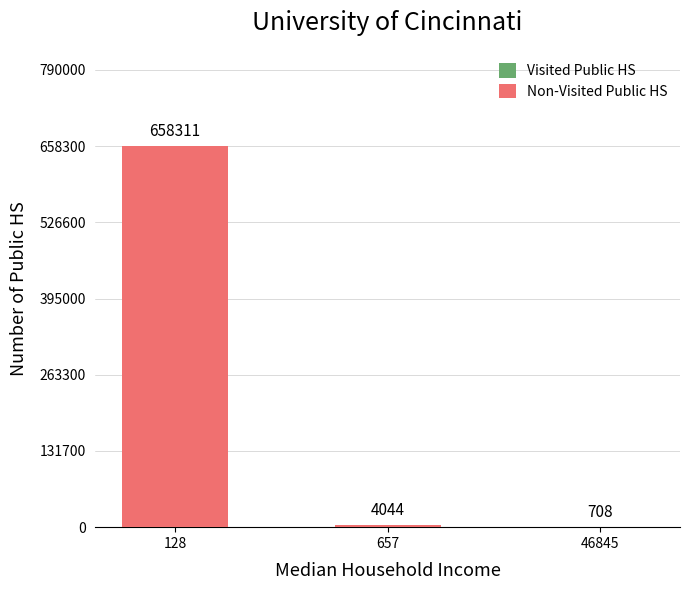

Are the bars grouped side by side (vs. stacked)?

No